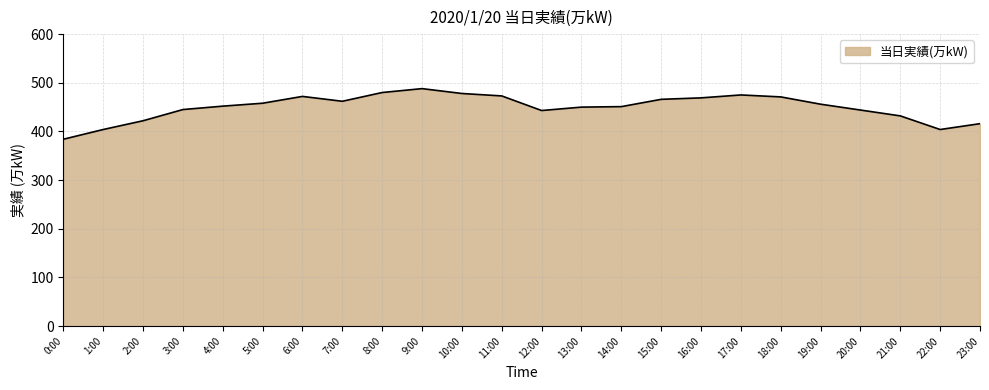

Approximately how many times larger is the value at 2:00 compared to 16:00?

0.9